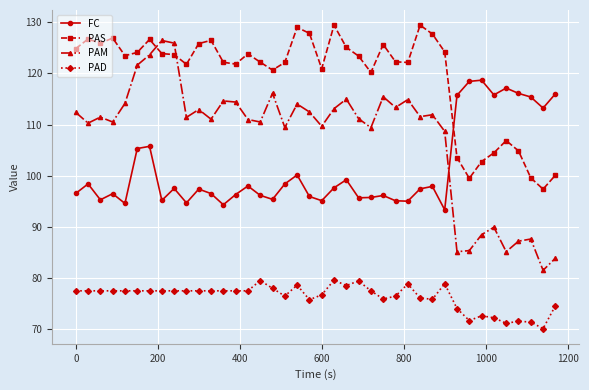

True or false: PAM has more than 0 interior local peaks.

True